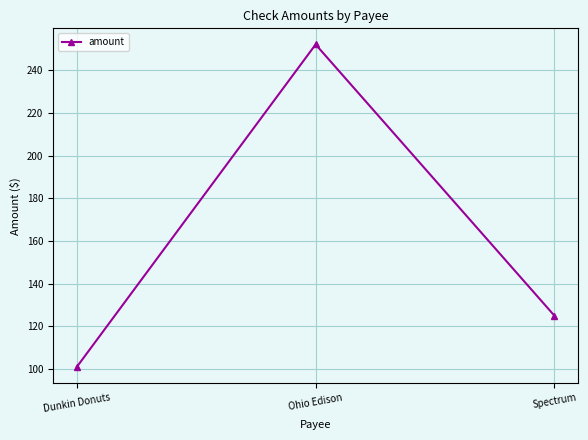

How many lines are shown in the chart?

1